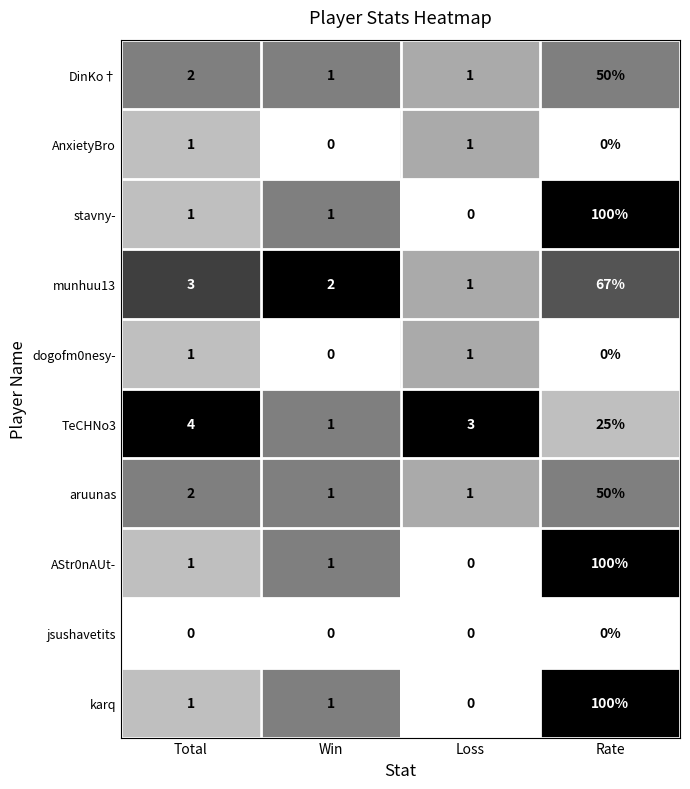

What is the average value of the stavny- series?

26